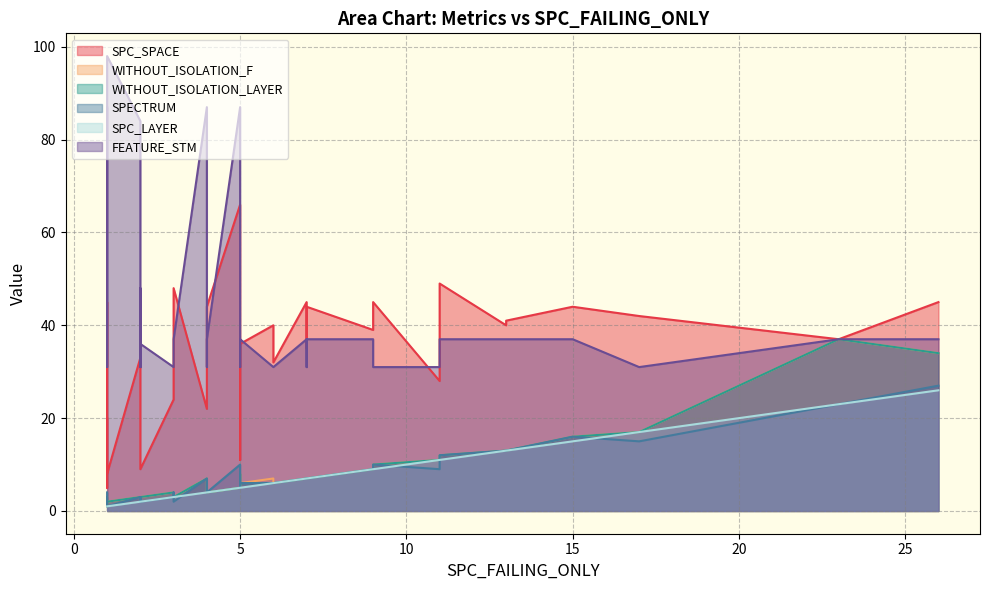

Which series has the largest total across all categories?

FEATURE_STM